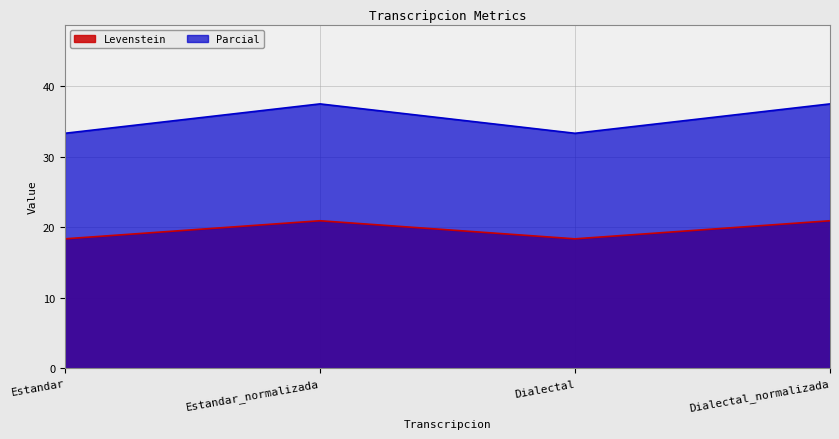

True or false: Parcial has more than 1 points higher than both neighbors.

False